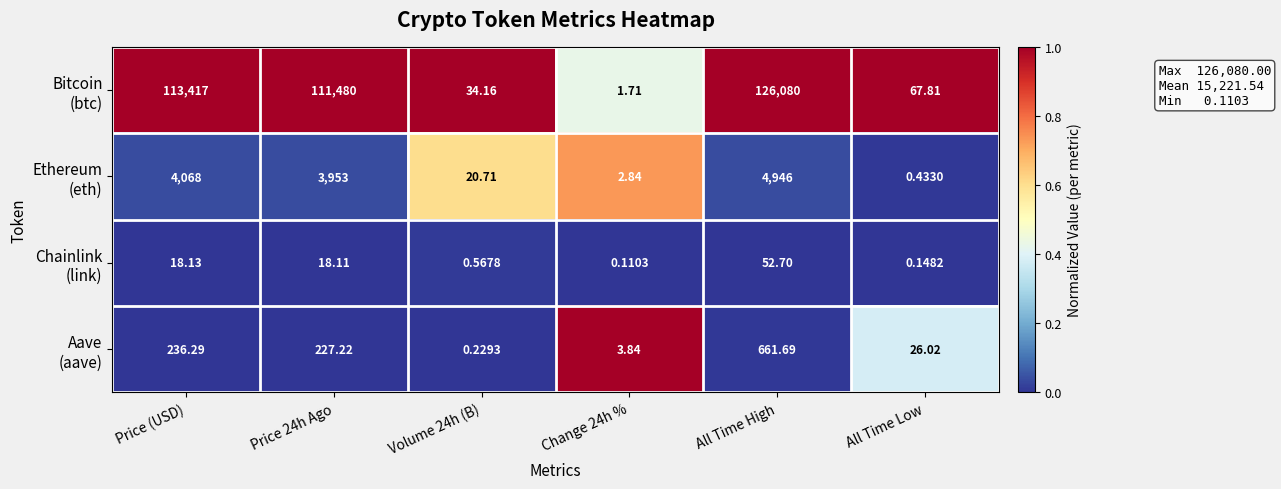

Which label corresponds to the largest value in the chart?

All Time High